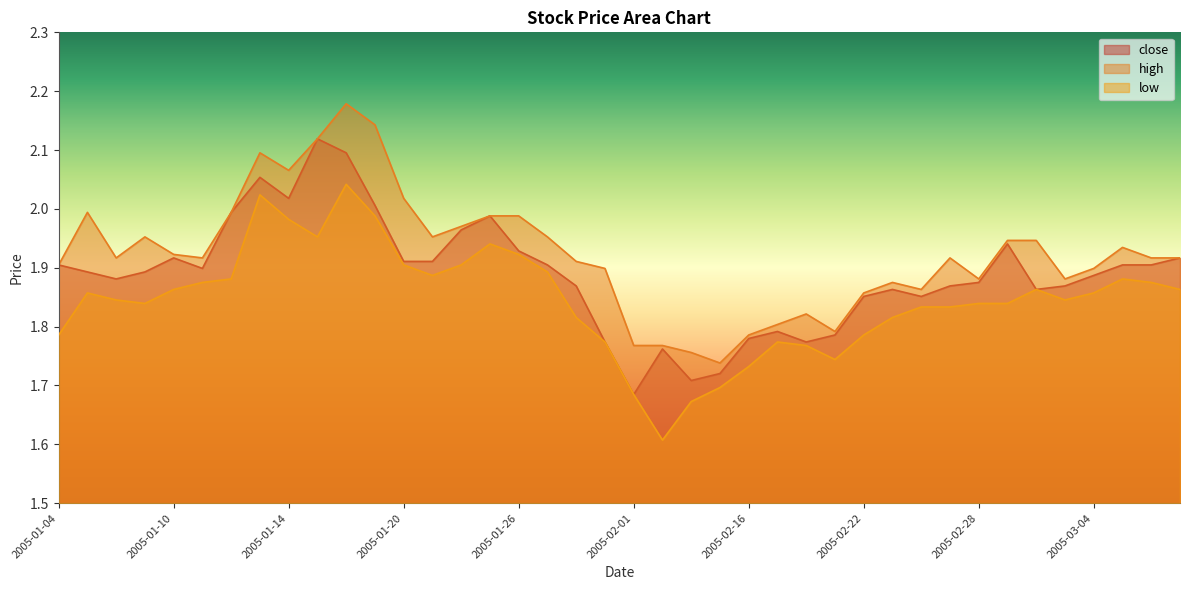

What is the difference between the highest and lowest values at 2005-01-21?

0.1